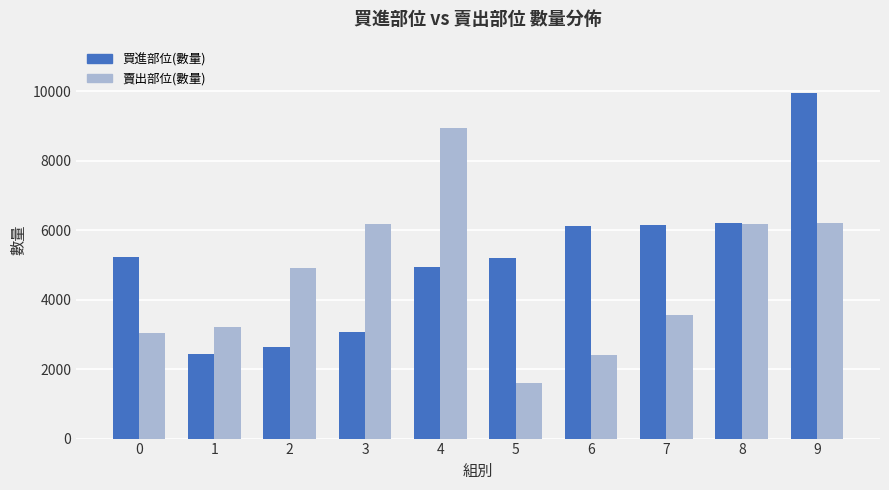

What is the difference between the highest and lowest values at 3?

3114